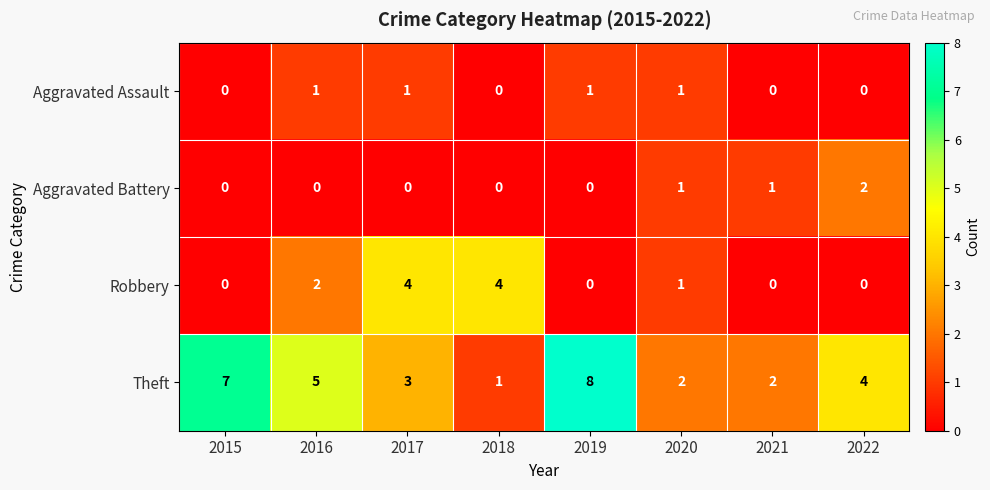

The Robbery series shows 2 at 2018. True or false?

False